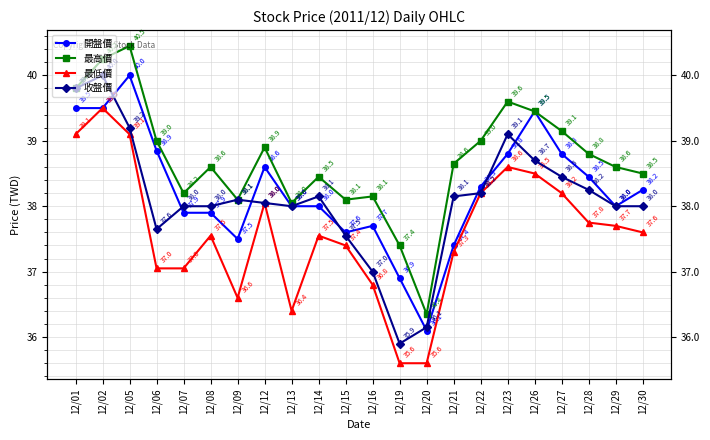

What is the difference between the highest and lowest values at 12/12?

0.9